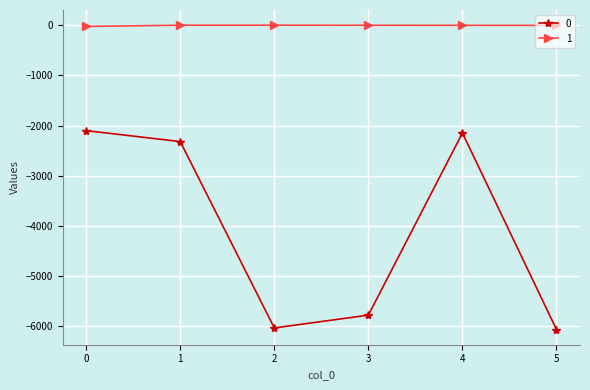

What is the lowest value of the 0 series?

-6062